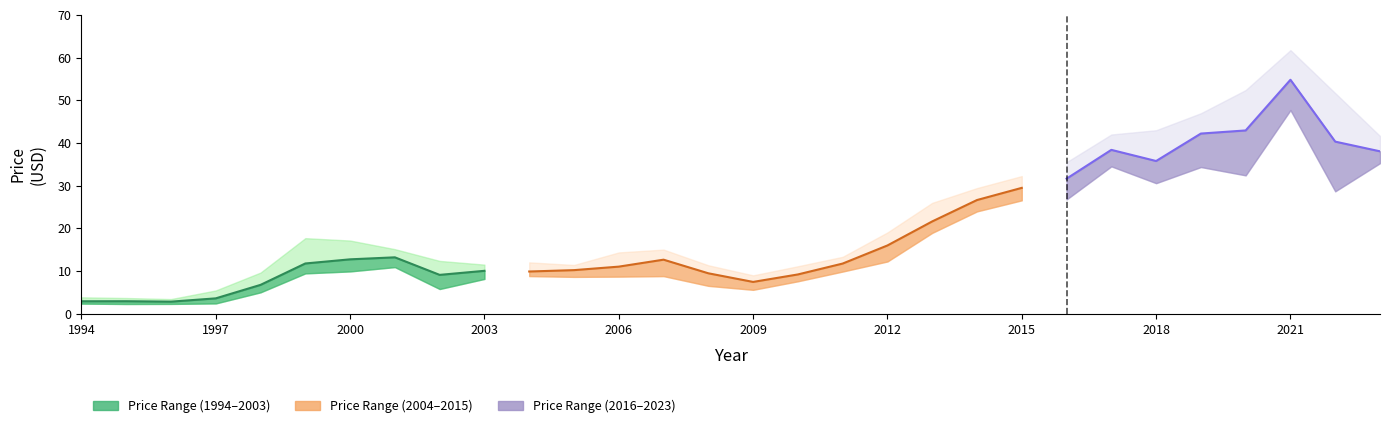

Where does the PriceMax series first go above 15?

1999